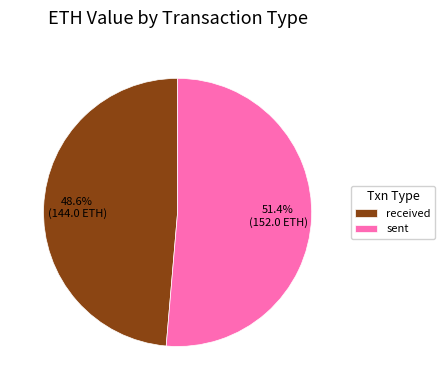

How many slices are in this pie chart?

2